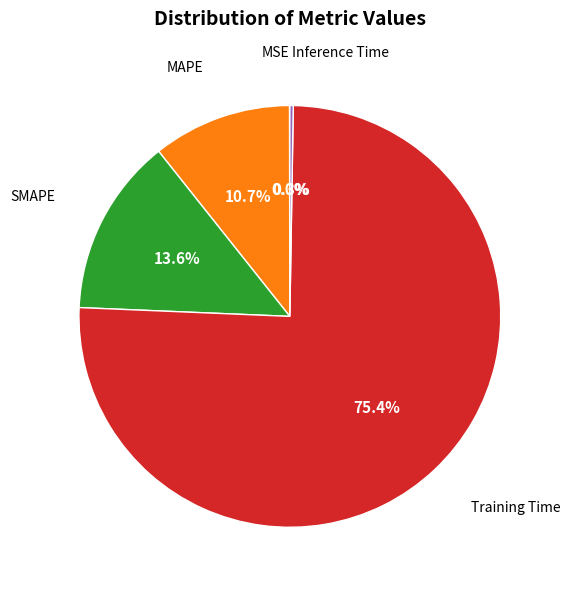

Which category has the biggest portion of the pie?

Training Time